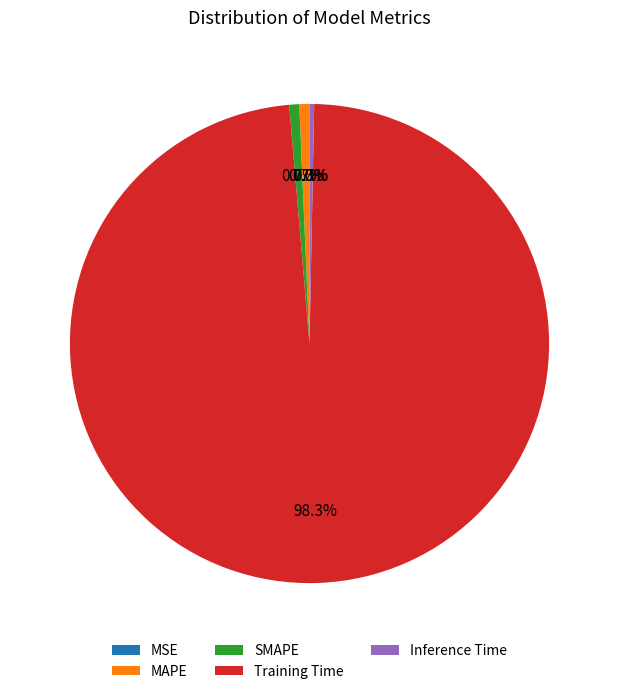

Do SMAPE and Training Time together represent more than half of the pie?

Yes